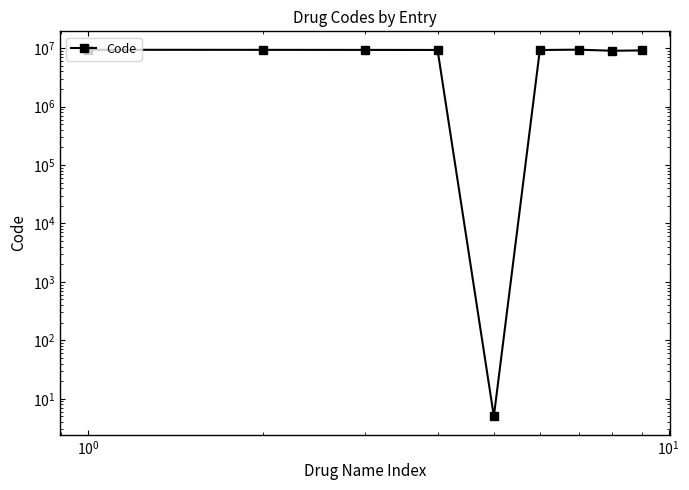

How many series are shown in this chart?

1